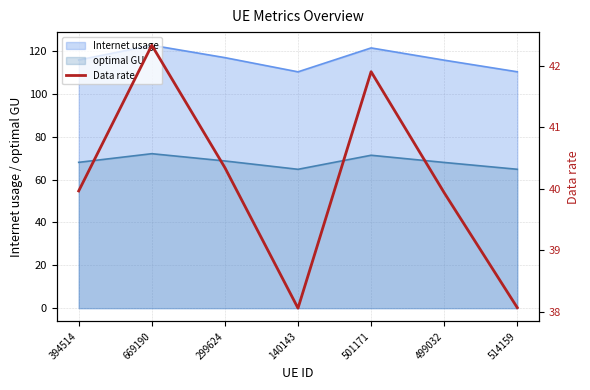

The value at 140143 is 60.8. True or false?

False